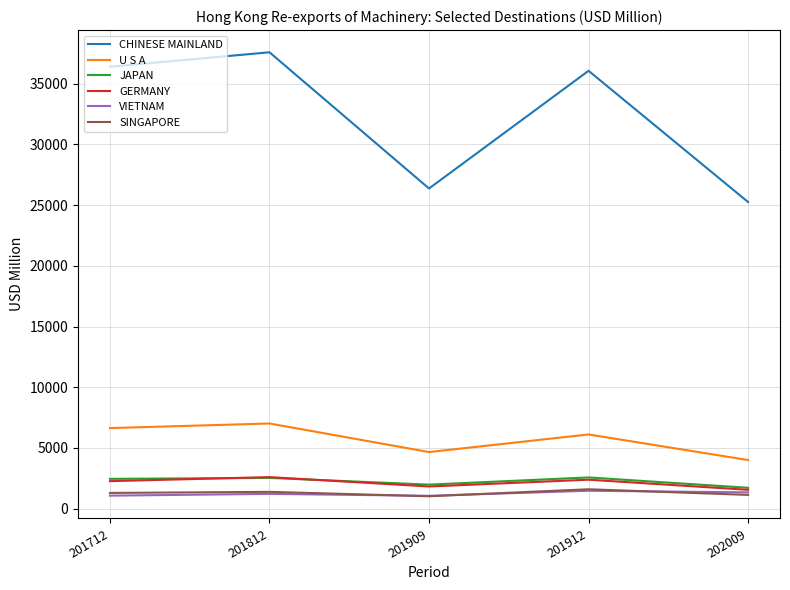

What are all the series names shown in the legend?

CHINESE MAINLAND, U S A, JAPAN, GERMANY, VIETNAM, SINGAPORE